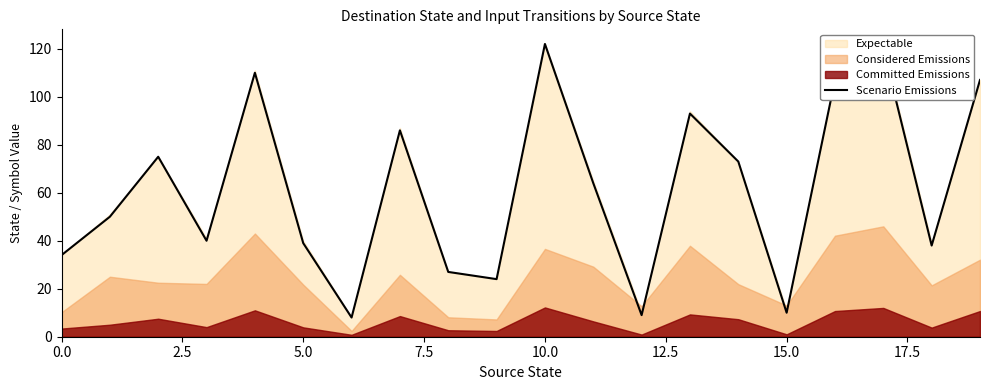

Between 18 and 12, which is larger?

18